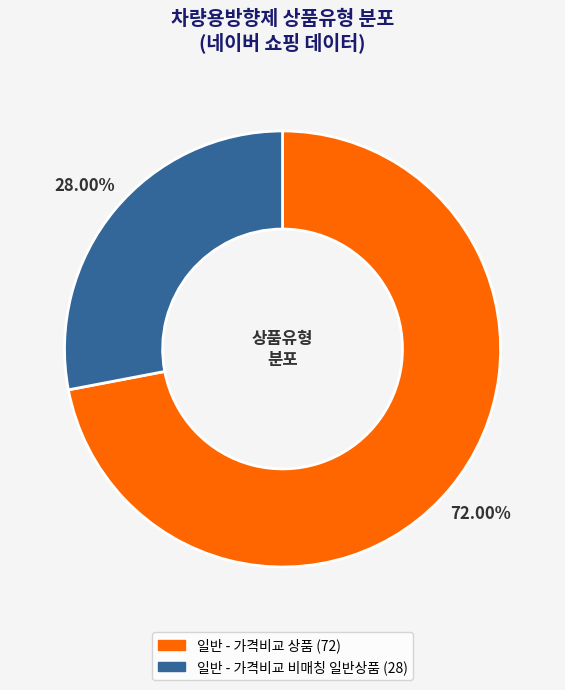

What percentage do 일반 - 가격비교 비매칭 일반상품 and 일반 - 가격비교 상품 together represent?

100.0%